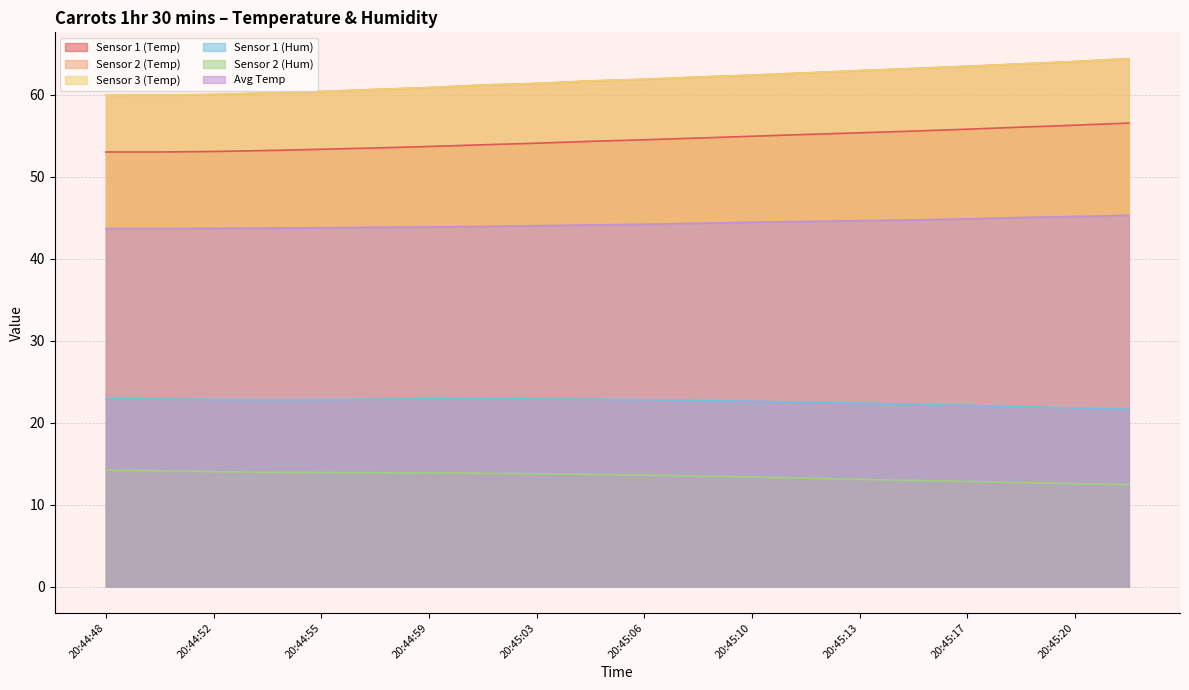

Rank the categories by Sensor 1 (Hum) value from highest to lowest.

20:45:01, 20:44:48, 20:44:59, 20:45:03, 20:44:50, 20:44:57, 20:45:04, 20:44:52, 20:44:55, 20:44:54, 20:45:06, 20:45:08, 20:45:10, 20:45:11, 20:45:13, 20:45:15, 20:45:17, 20:45:18, 20:45:20, 20:45:22